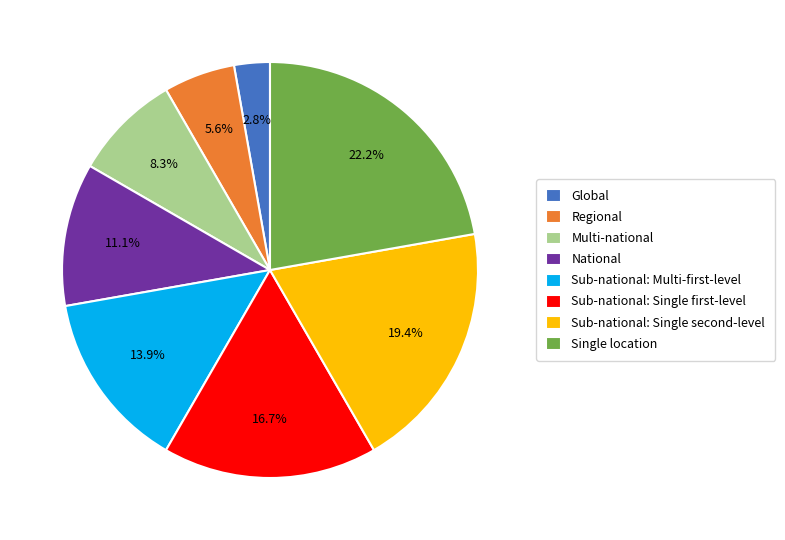

Is National the majority of the pie?

No